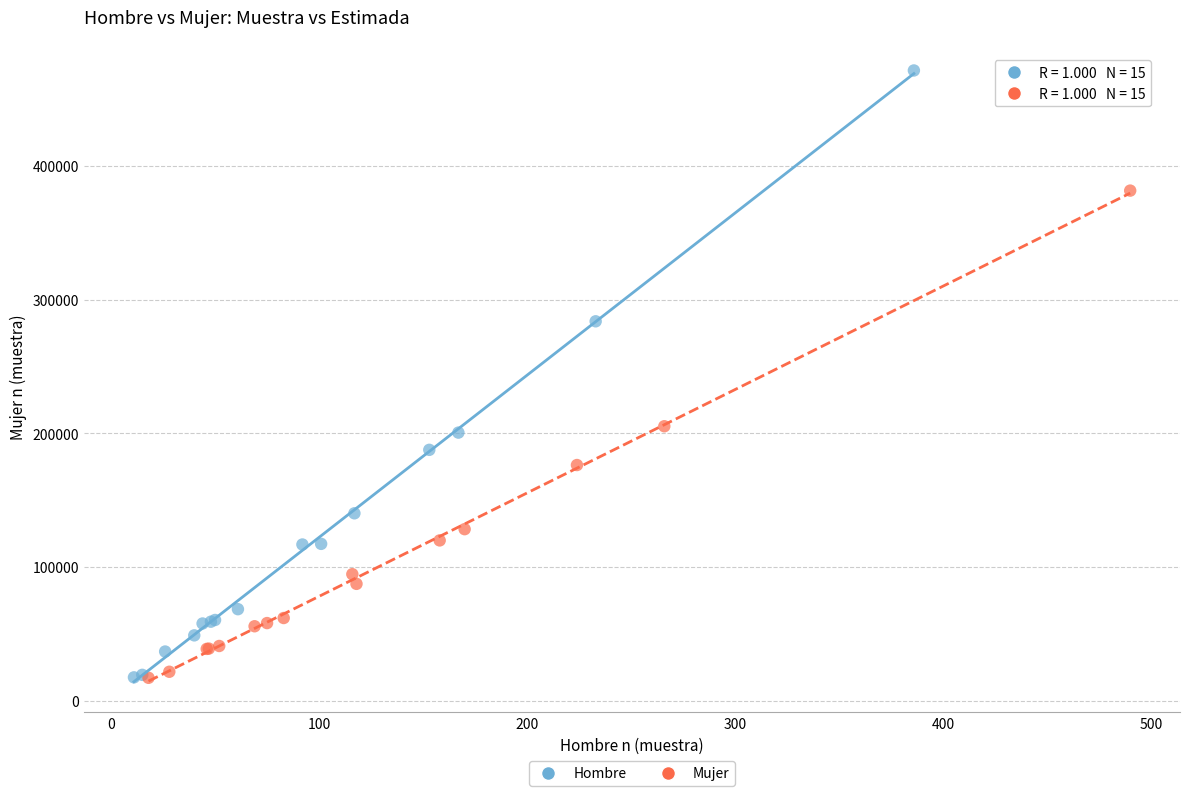

Which series reaches the maximum Y coordinate?

Hombre